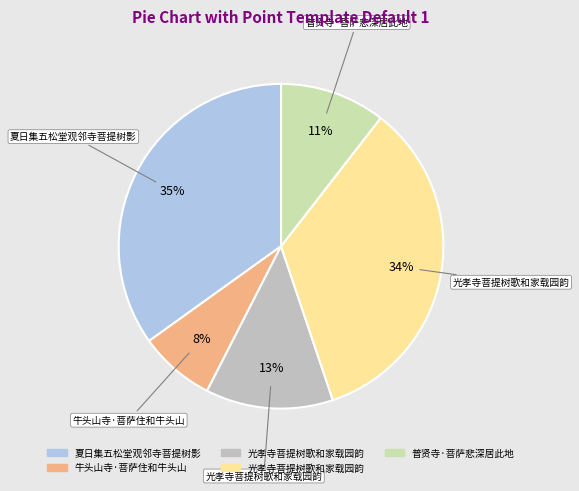

Rank the categories by value from highest to lowest.

夏日集五松堂观邻寺菩提树影, 光孝寺菩提树歌和家载园韵, 光孝寺菩提树歌和家载园韵, 普贤寺·菩萨悲深居此地, 牛头山寺·菩萨住和牛头山